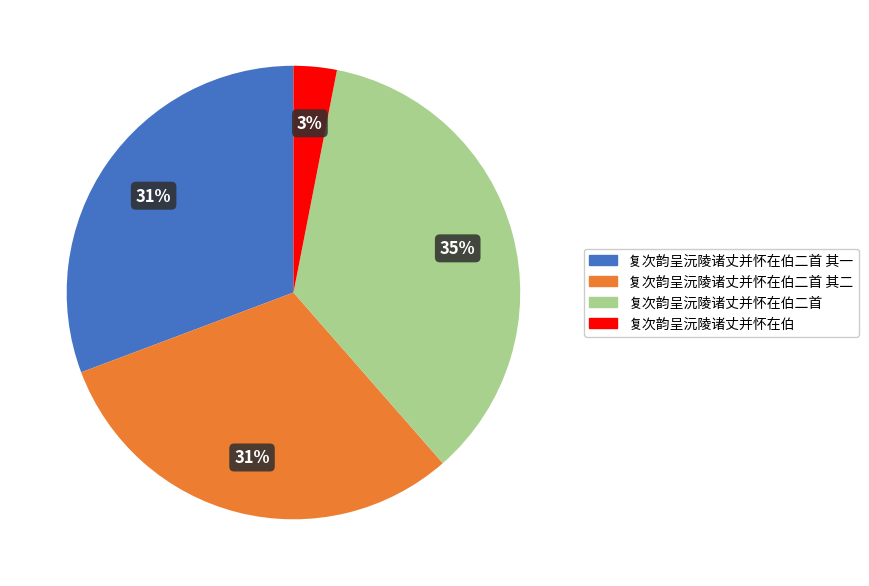

To the nearest percent, what is the average slice percentage?

25%